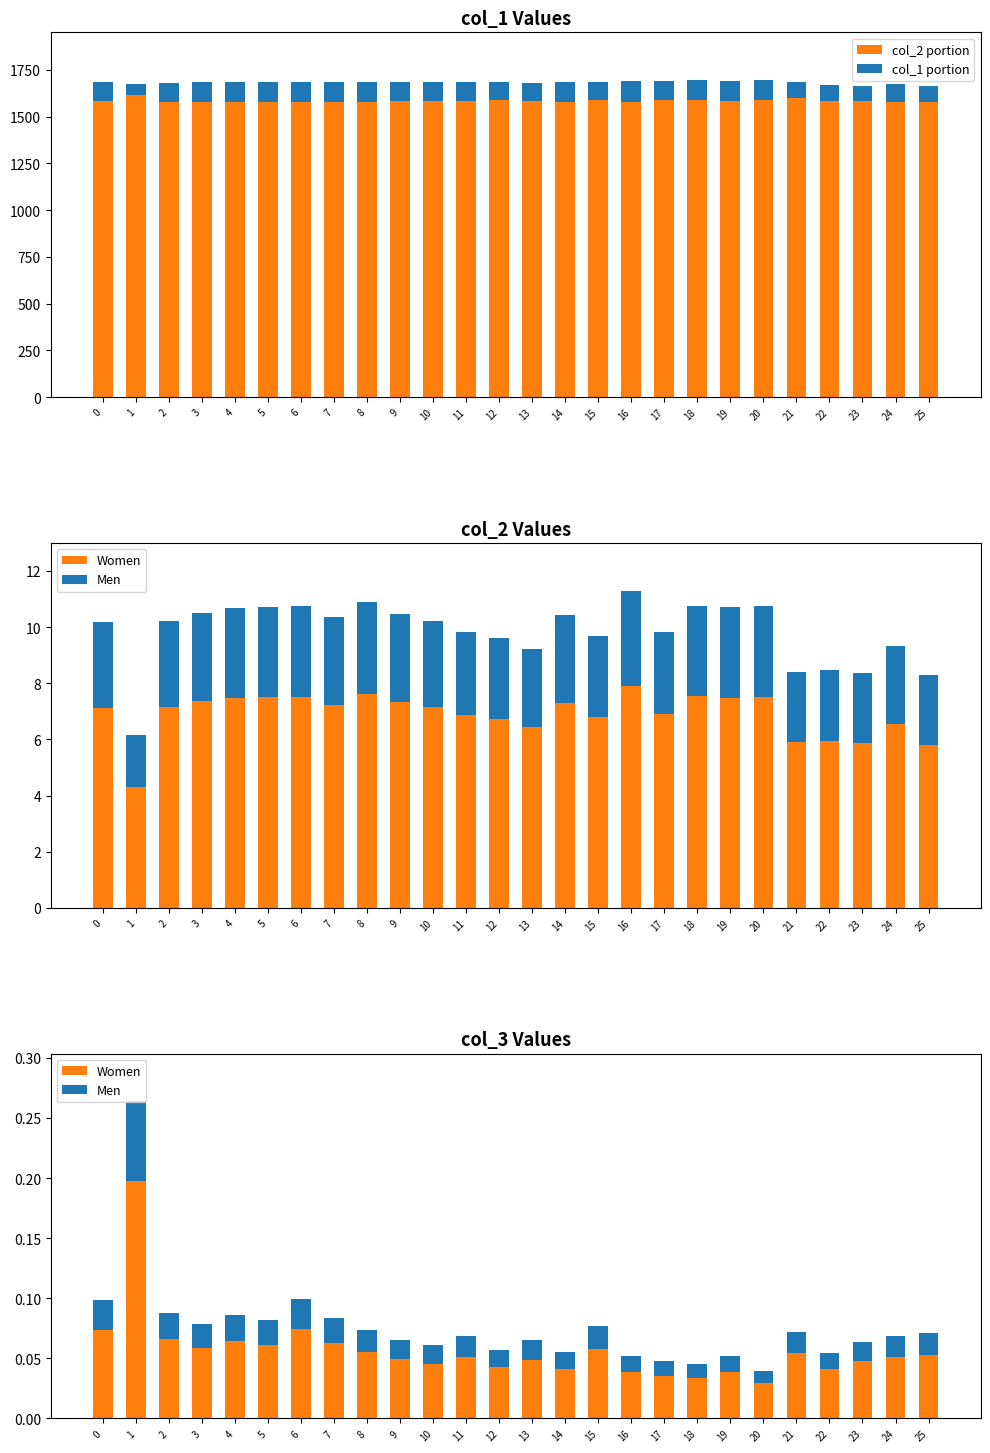

Does the chart contain any negative values?

No